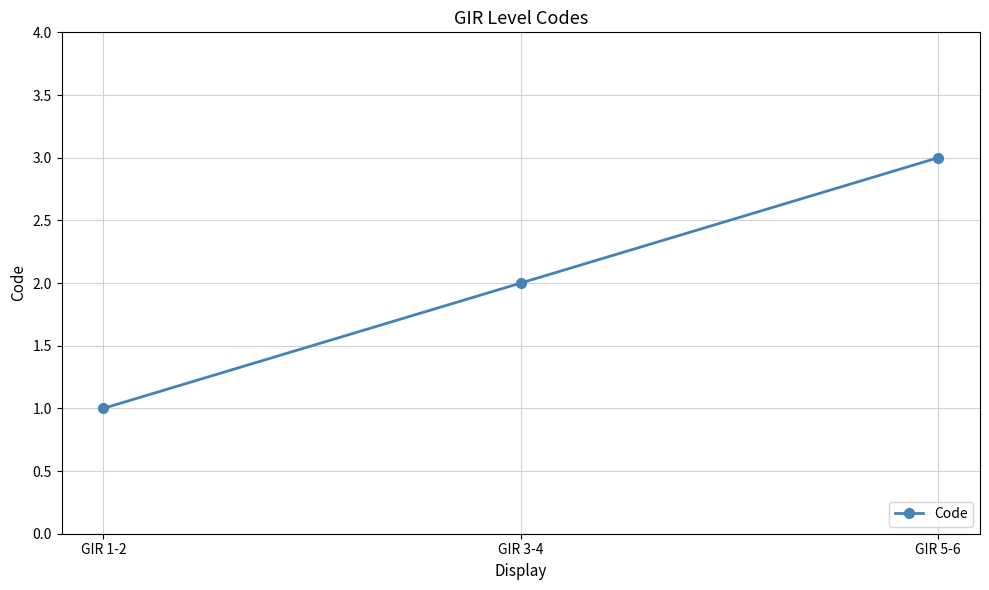

Rank the categories by value from highest to lowest.

GIR 5-6, GIR 3-4, GIR 1-2